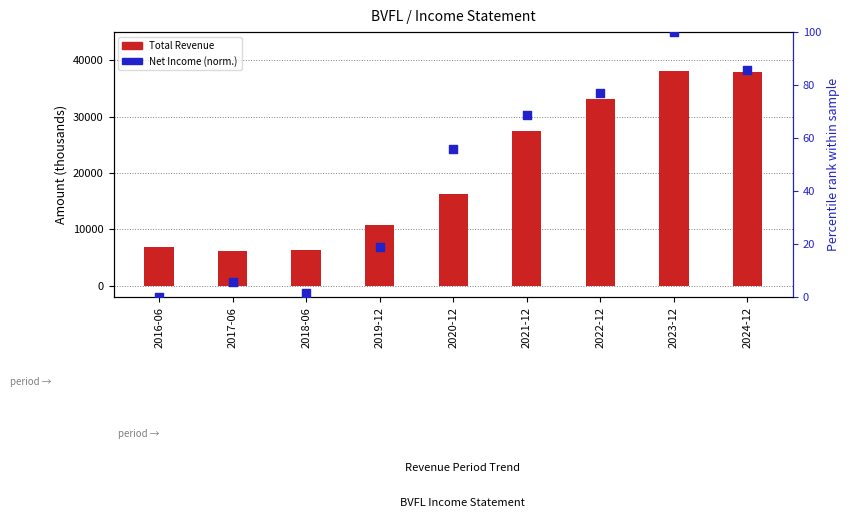

Which series contains the lowest Y value?

Net Income (percentile rank)